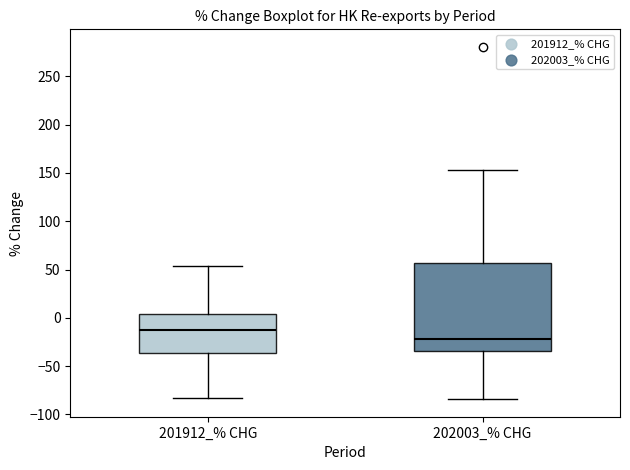

Comparing the boxes themselves (not the whiskers), which one is the tallest?

202003_% CHG